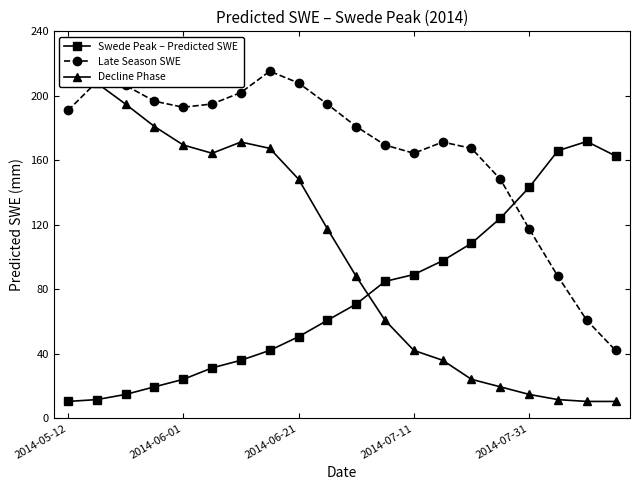

What is the minimum value shown in the chart?

10.5